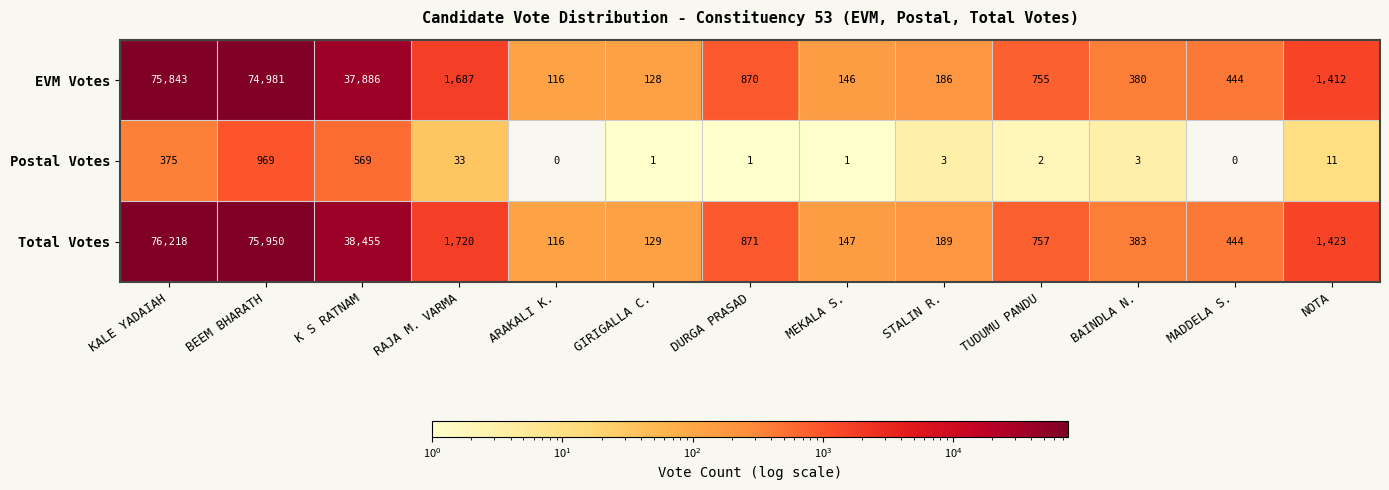

How many distinct data groups are displayed?

3